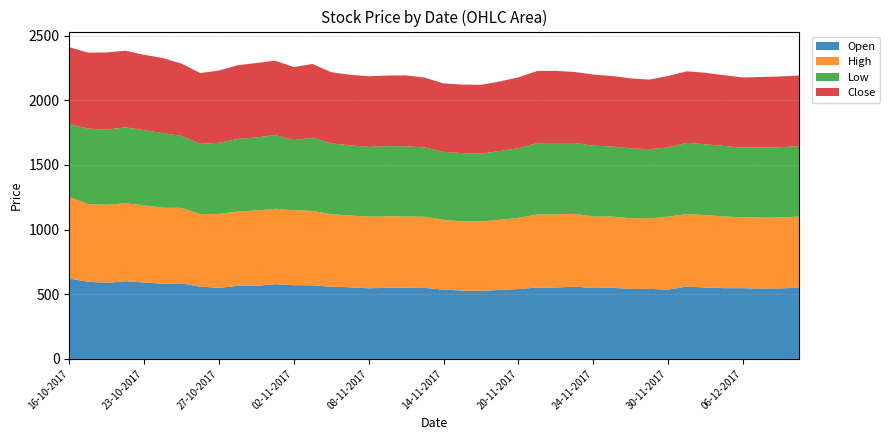

Reading left to right, transcribe all the data shown in this chart.

Open: 16-10-2017=621.0	17-10-2017=597.6	18-10-2017=587.4	19-10-2017=601.0	23-10-2017=591.0	24-10-2017=582.0	25-10-2017=584.0	26-10-2017=558.9	27-10-2017=549.9	30-10-2017=565.0	31-10-2017=565.0	01-11-2017=578.0	02-11-2017=570.6	03-11-2017=569.0	06-11-2017=559.0	07-11-2017=554.0	08-11-2017=546.0	09-11-2017=550.0	10-11-2017=549.9	13-11-2017=549.0	14-11-2017=536.0	15-11-2017=528.9	16-11-2017=526.2	17-11-2017=533.0	20-11-2017=540.0	21-11-2017=552.1	22-11-2017=552.2	23-11-2017=559.0	24-11-2017=548.5	27-11-2017=550.0	28-11-2017=541.2	29-11-2017=541.5	30-11-2017=535.7	01-12-2017=559.6	04-12-2017=552.0	05-12-2017=547.0	06-12-2017=547.0	07-12-2017=543.6	08-12-2017=545.4	11-12-2017=550.0
High: 16-10-2017=629.9	17-10-2017=599.9	18-10-2017=604.7	19-10-2017=602.0	23-10-2017=596.9	24-10-2017=587.1	25-10-2017=584.0	26-10-2017=561.0	27-10-2017=571.9	30-10-2017=574.0	31-10-2017=582.0	01-11-2017=582.8	02-11-2017=579.0	03-11-2017=575.2	06-11-2017=560.0	07-11-2017=554.6	08-11-2017=554.0	09-11-2017=553.2	10-11-2017=551.6	13-11-2017=550.0	14-11-2017=539.9	15-11-2017=534.7	16-11-2017=536.1	17-11-2017=543.0	20-11-2017=550.5	21-11-2017=564.6	22-11-2017=565.0	23-11-2017=563.0	24-11-2017=553.5	27-11-2017=550.2	28-11-2017=546.0	29-11-2017=544.0	30-11-2017=564.0	01-12-2017=560.0	04-12-2017=560.0	05-12-2017=554.2	06-12-2017=548.0	07-12-2017=549.1	08-12-2017=548.0	11-12-2017=550.9
Low: 16-10-2017=563.8	17-10-2017=583.1	18-10-2017=580.0	19-10-2017=587.6	23-10-2017=580.2	24-10-2017=576.4	25-10-2017=555.9	26-10-2017=543.2	27-10-2017=549.2	30-10-2017=561.6	31-10-2017=565.0	01-11-2017=570.1	02-11-2017=542.4	03-11-2017=566.0	06-11-2017=548.0	07-11-2017=542.0	08-11-2017=539.1	09-11-2017=542.0	10-11-2017=542.2	13-11-2017=536.0	14-11-2017=525.2	15-11-2017=527.6	16-11-2017=524.0	17-11-2017=531.2	20-11-2017=538.2	21-11-2017=551.1	22-11-2017=552.2	23-11-2017=547.5	24-11-2017=546.6	27-11-2017=542.0	28-11-2017=540.0	29-11-2017=536.2	30-11-2017=535.1	01-12-2017=550.5	04-12-2017=547.0	05-12-2017=545.0	06-12-2017=538.4	07-12-2017=540.8	08-12-2017=543.5	11-12-2017=544.0
Close: 16-10-2017=595.5	17-10-2017=587.3	18-10-2017=596.9	19-10-2017=592.5	23-10-2017=582.5	24-10-2017=580.8	25-10-2017=558.9	26-10-2017=546.4	27-10-2017=558.6	30-10-2017=569.7	31-10-2017=575.7	01-11-2017=574.9	02-11-2017=564.2	03-11-2017=569.8	06-11-2017=549.3	07-11-2017=545.8	08-11-2017=545.9	09-11-2017=545.3	10-11-2017=548.1	13-11-2017=539.2	14-11-2017=528.9	15-11-2017=529.9	16-11-2017=532.3	17-11-2017=537.6	20-11-2017=548.0	21-11-2017=558.0	22-11-2017=557.5	23-11-2017=548.5	24-11-2017=550.0	27-11-2017=544.8	28-11-2017=541.5	29-11-2017=537.4	30-11-2017=552.5	01-12-2017=553.2	04-12-2017=552.9	05-12-2017=546.6	06-12-2017=542.2	07-12-2017=546.0	08-12-2017=546.7	11-12-2017=546.2